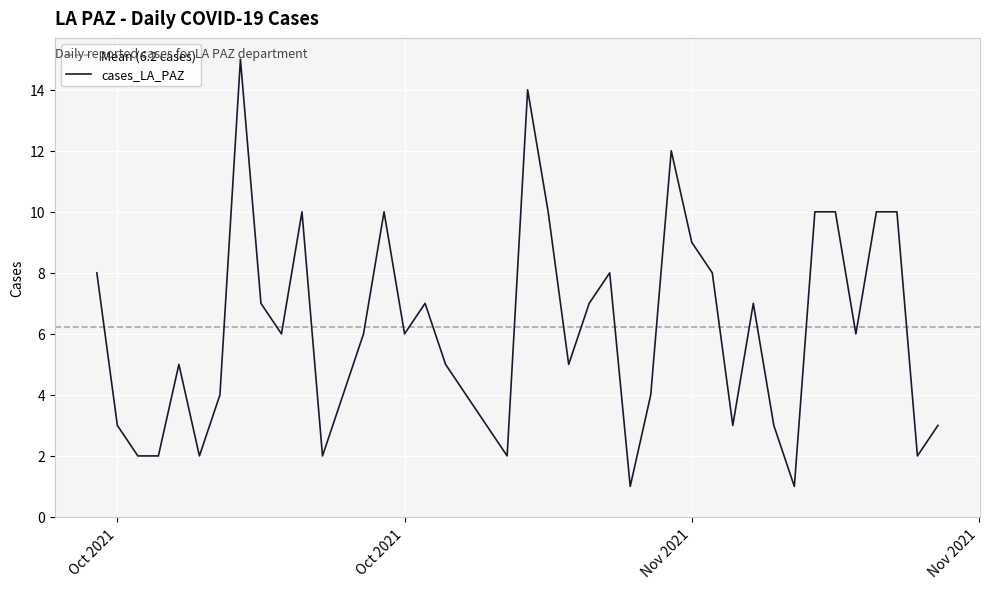

True or false: the data shows 8 at 2021-11-03.

True